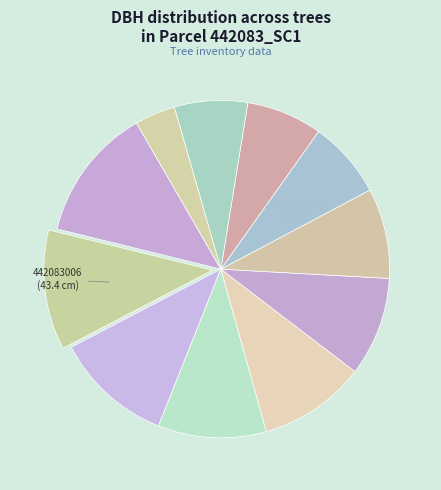

Count the number of slices in the pie.

11